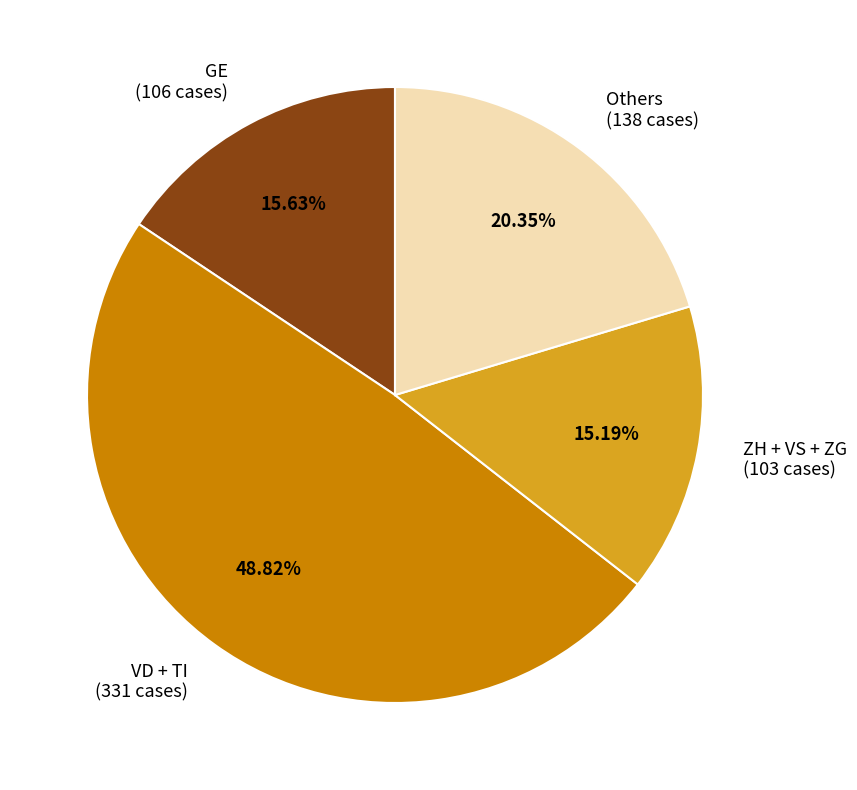

Is there a majority slice in this chart?

No